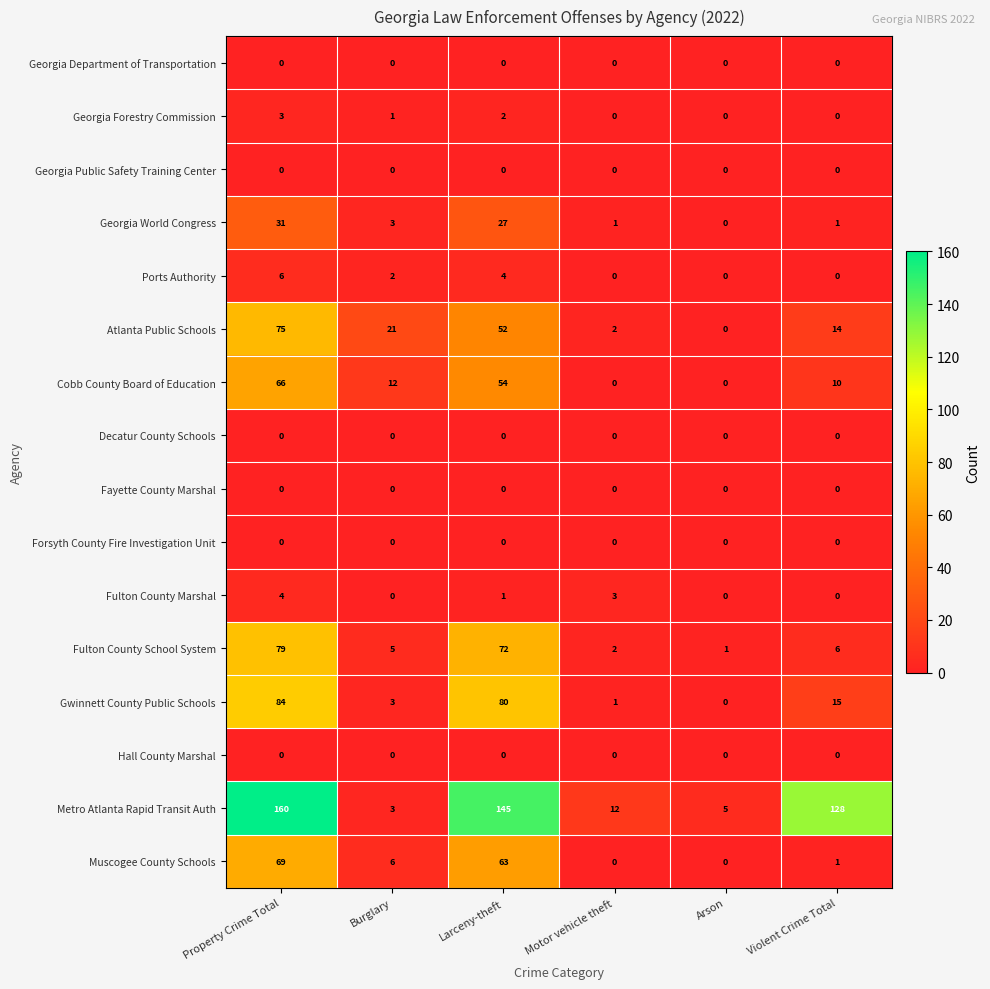

What is the total value across all series at Arson?

6